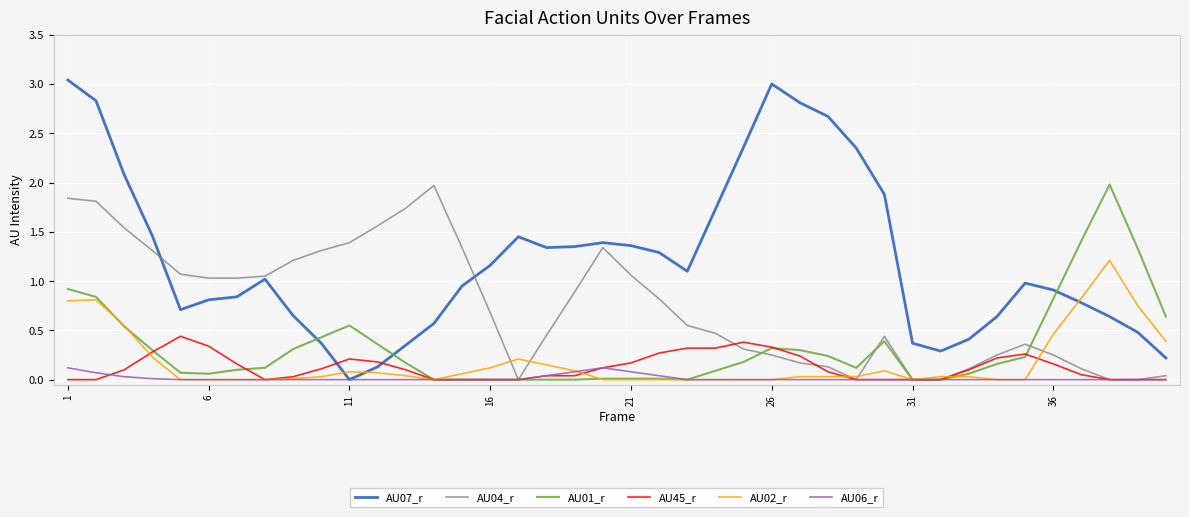

Which series has the widest spread of values?

AU07_r